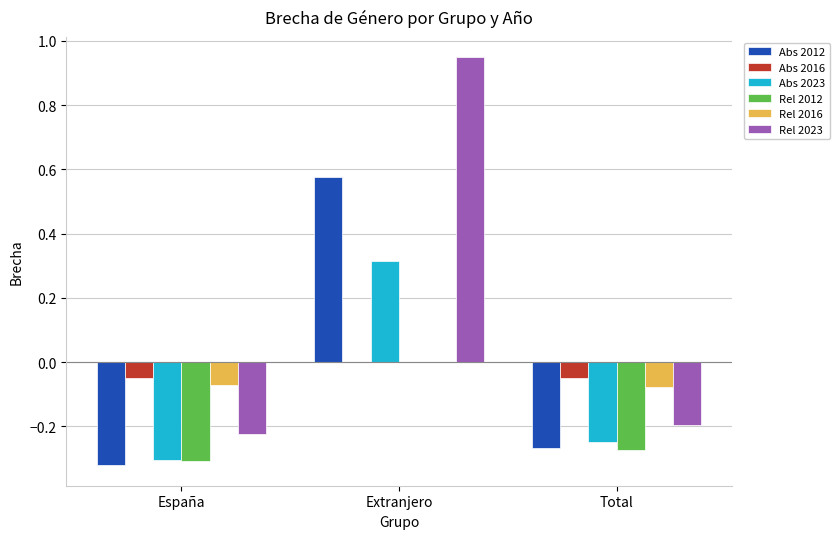

Which series has the largest total across all categories?

Rel 2023